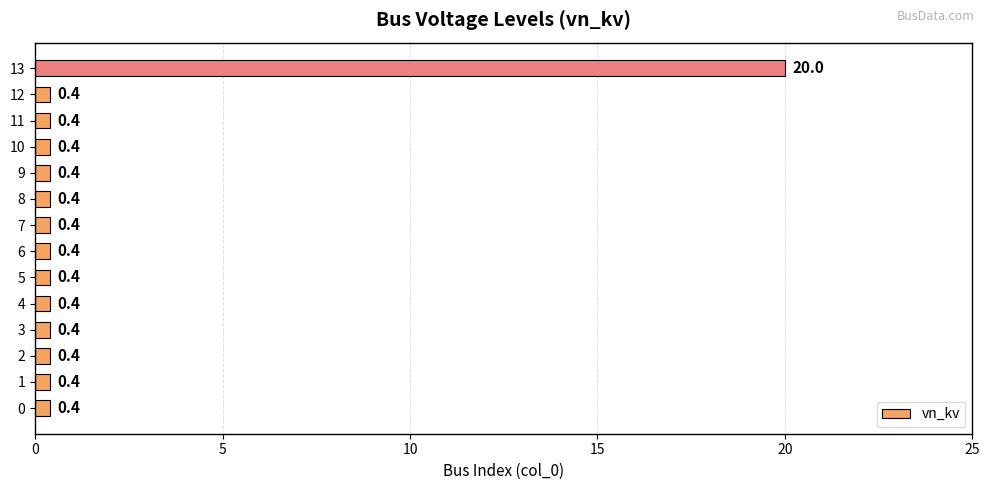

What is the greatest value displayed?

20.0